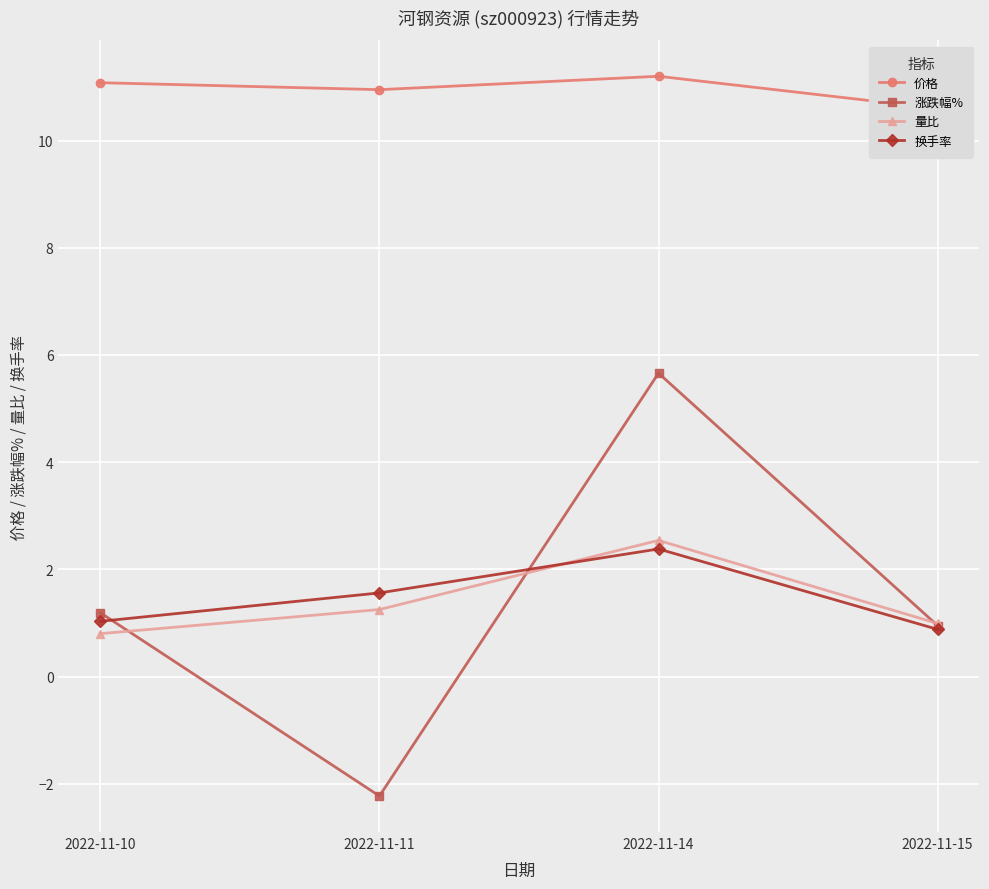

What is the highest value of the 量比 series?

2.5